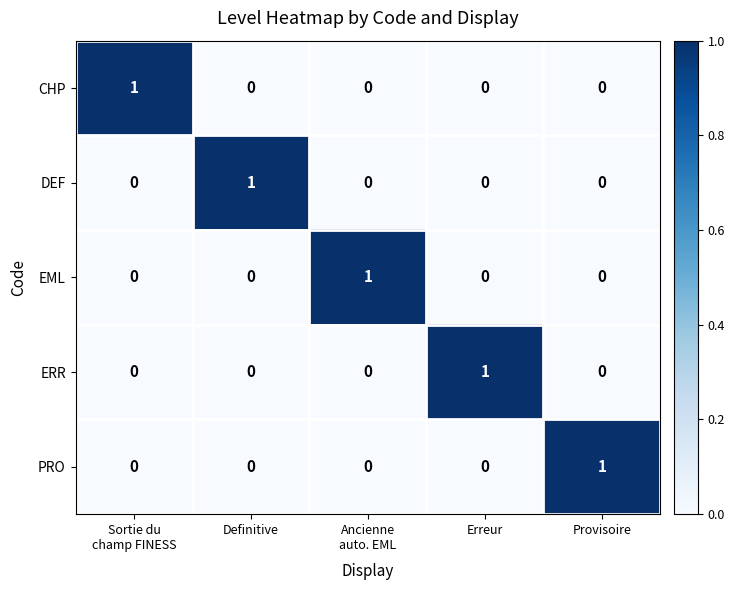

Which category has the highest value in the PRO series?

Provisoire